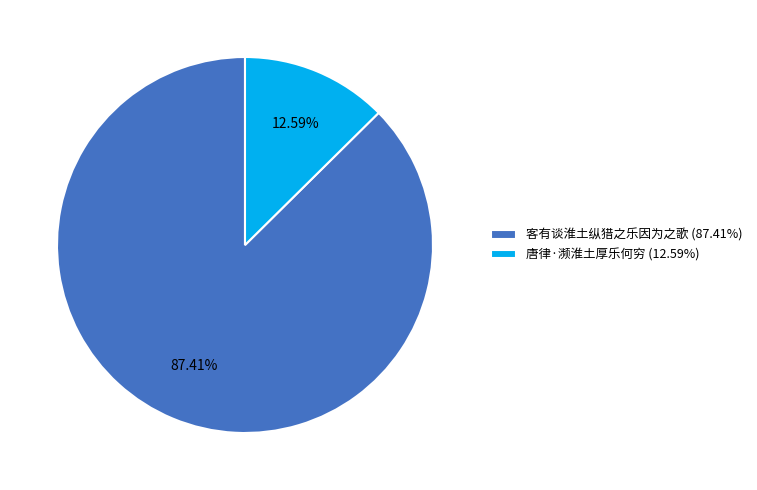

How many segments does this pie chart have?

2